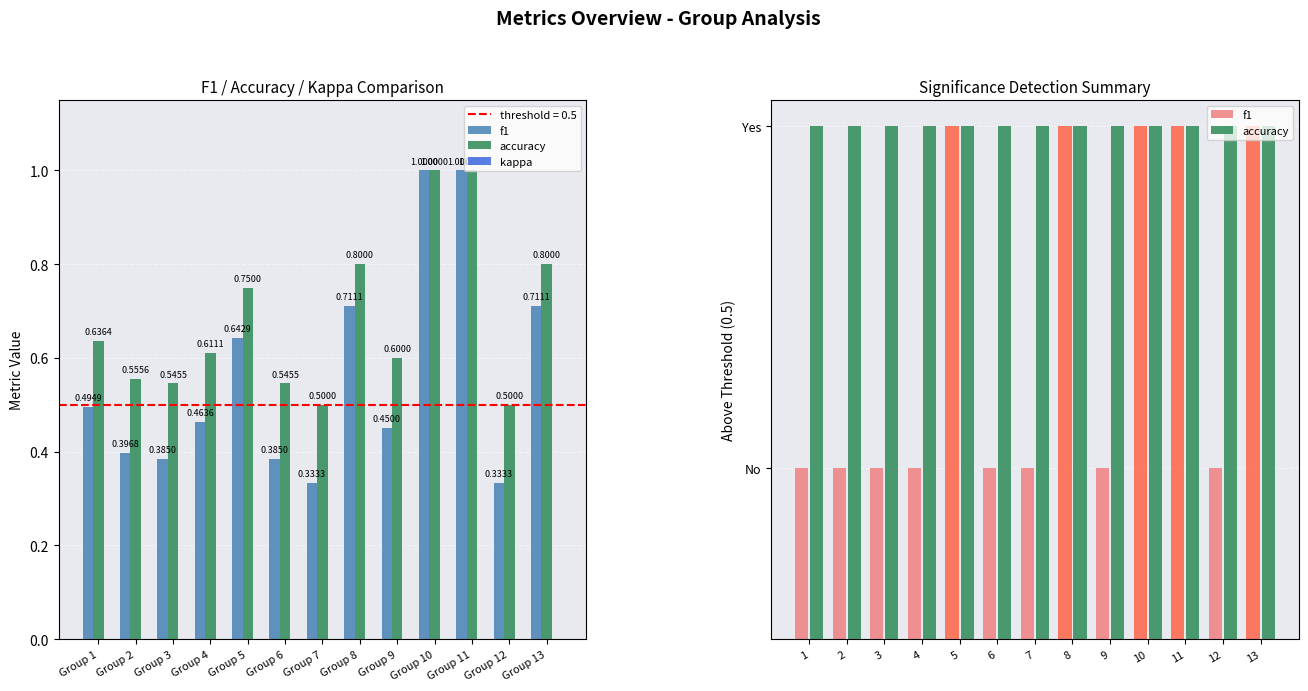

At which label does accuracy reach its minimum?

Group 7